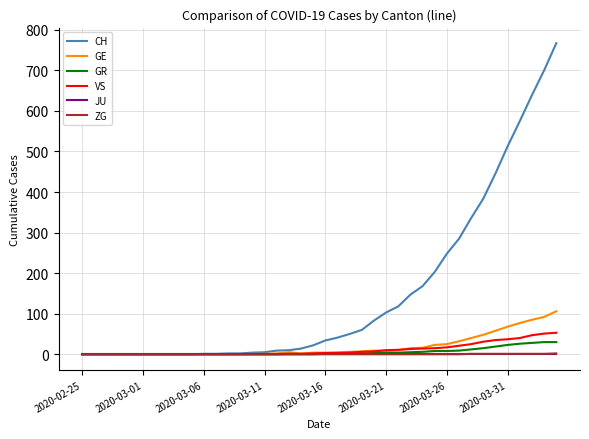

Which series has the largest total across all categories?

CH